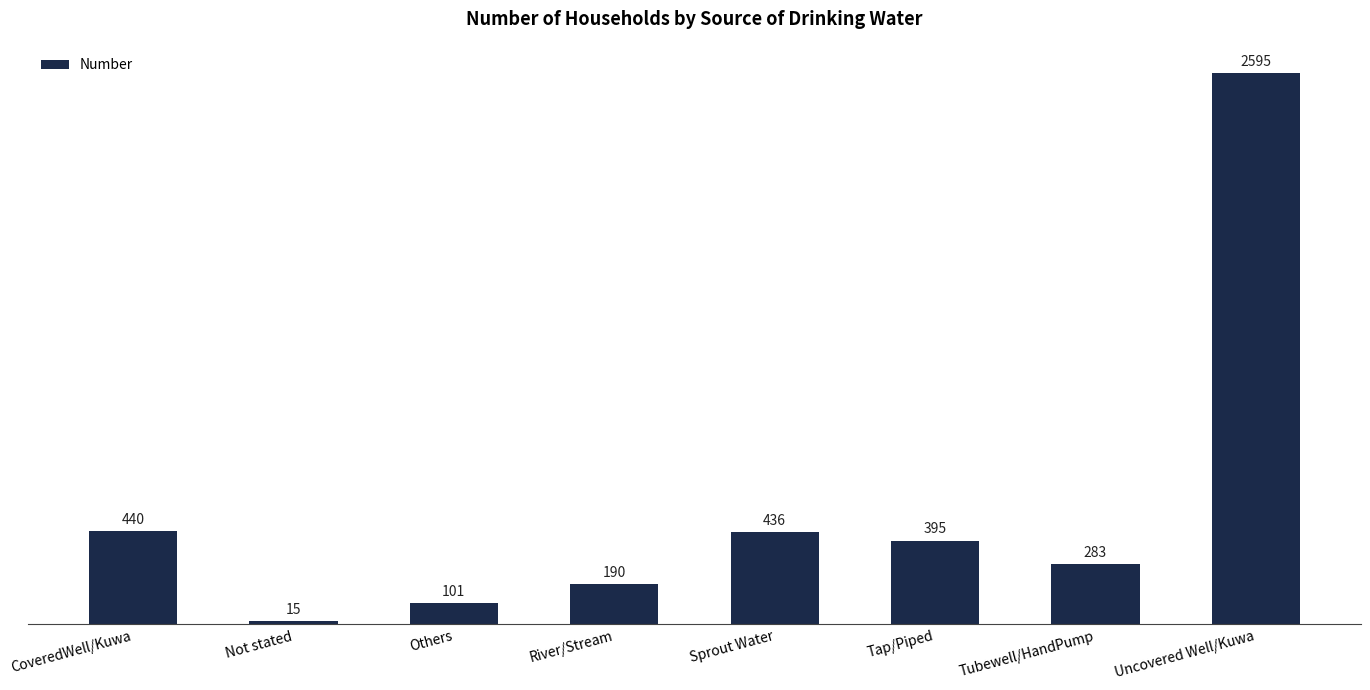

What is the minimum value shown in the chart?

15